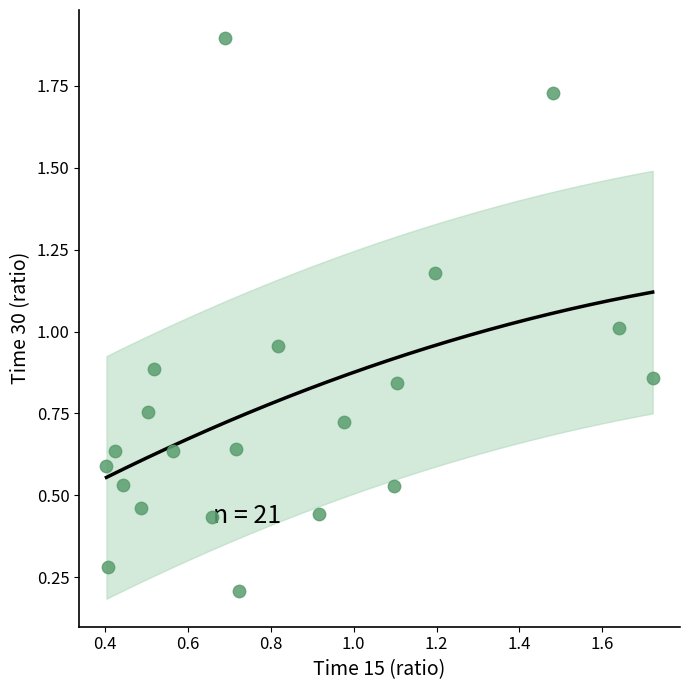

What is the range of X values (max minus min)?

1.3